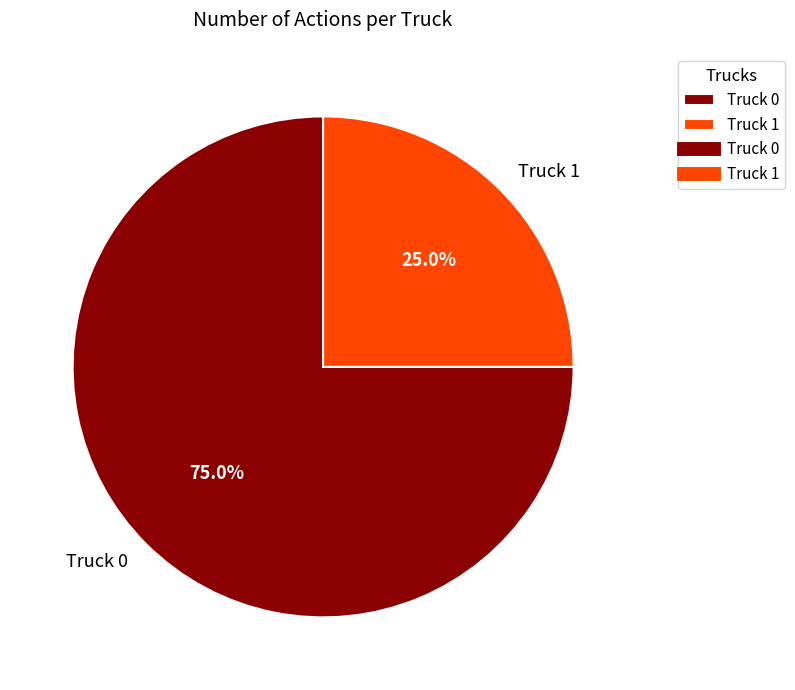

Which category has the smallest portion of the pie?

Truck 1